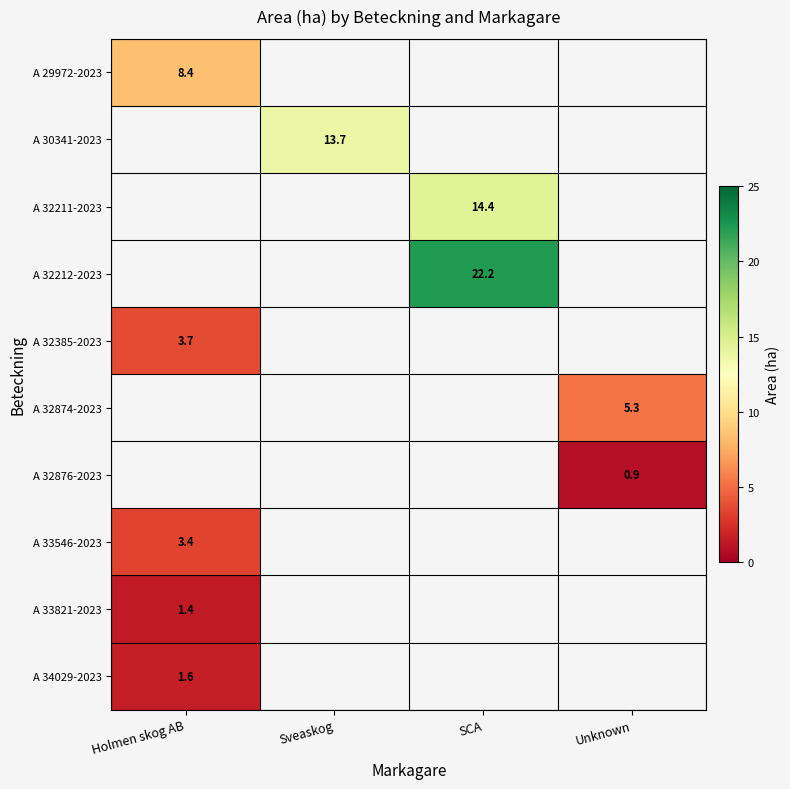

The value of A 33821-2023 at Holmen skog AB is 1.4. True or false?

True